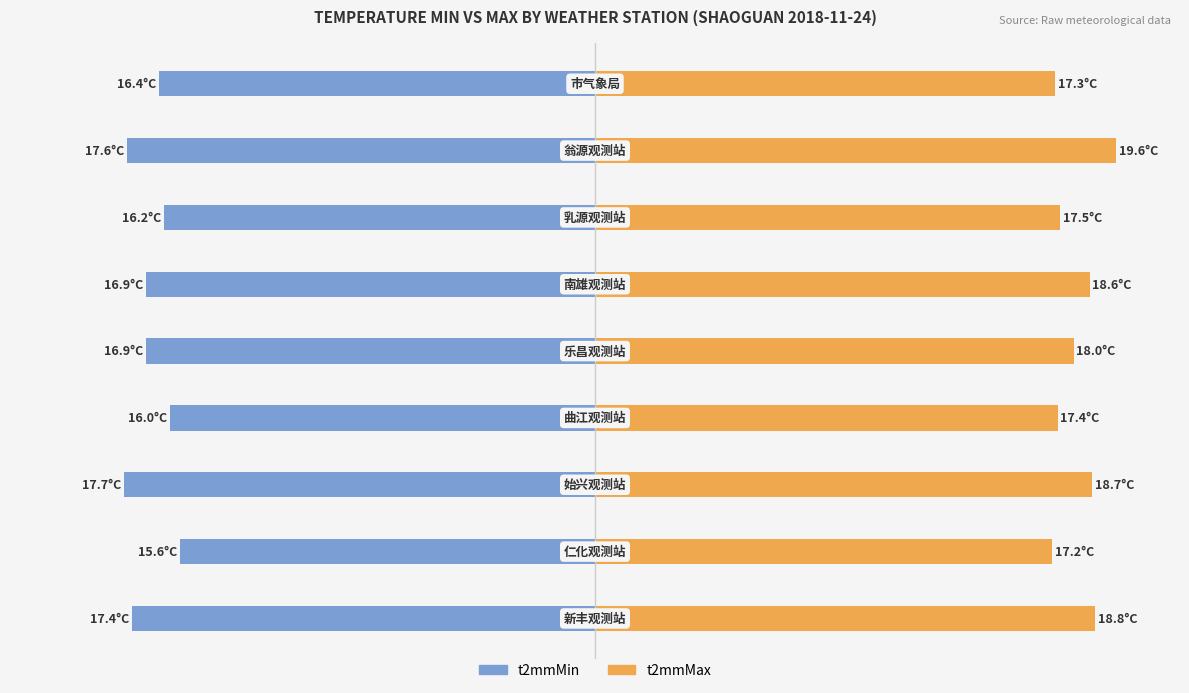

Count the number of data series in this chart.

2